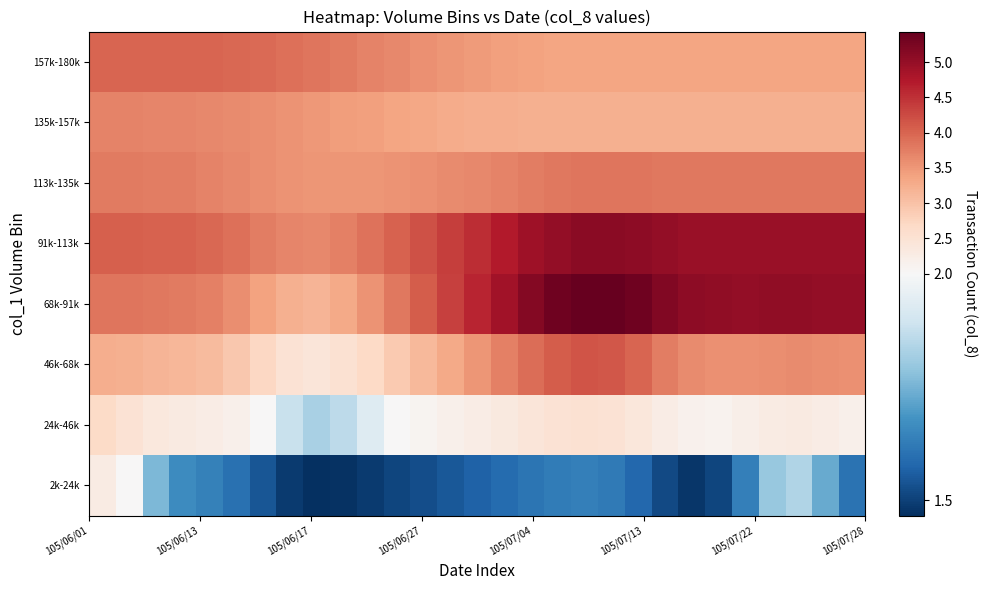

Reading left to right, what are all the values shown in this chart?

2k-24k: 2.3	2.0	1.8	1.7	1.6	1.6	1.5	1.5	1.5	1.5	1.5	1.5	1.5	1.5	1.6	1.6	1.6	1.6	1.6	1.6	1.6	1.5	1.5	1.5	1.6	1.8	1.8	1.7	1.6
24k-46k: 2.7	2.5	2.4	2.3	2.3	2.2	2.0	1.9	1.8	1.9	1.9	2.0	2.1	2.2	2.3	2.3	2.4	2.5	2.5	2.5	2.4	2.2	2.1	2.1	2.2	2.3	2.3	2.2	2.2
46k-68k: 3.3	3.2	3.2	3.1	3.1	2.9	2.7	2.5	2.4	2.5	2.7	2.9	3.1	3.3	3.5	3.7	3.9	4.1	4.1	4.1	4.0	3.8	3.6	3.6	3.6	3.6	3.6	3.6	3.6
68k-91k: 3.8	3.8	3.8	3.8	3.7	3.6	3.4	3.2	3.2	3.3	3.5	3.8	4.1	4.3	4.6	4.9	5.1	5.3	5.4	5.4	5.3	5.2	5.1	5.0	5.0	5.0	5.0	5.0	5.0
91k-113k: 4.1	4.0	4.0	4.0	4.0	3.9	3.8	3.7	3.6	3.7	3.9	4.0	4.2	4.4	4.5	4.7	4.9	5.0	5.1	5.1	5.1	5.0	5.0	5.0	5.0	5.0	5.0	5.0	5.0
113k-135k: 3.8	3.8	3.8	3.7	3.7	3.7	3.6	3.5	3.5	3.5	3.5	3.5	3.6	3.6	3.7	3.7	3.8	3.8	3.8	3.8	3.8	3.8	3.8	3.8	3.8	3.8	3.8	3.8	3.8
135k-157k: 3.7	3.7	3.7	3.7	3.6	3.6	3.6	3.5	3.5	3.4	3.4	3.4	3.3	3.3	3.3	3.2	3.2	3.2	3.2	3.2	3.2	3.2	3.2	3.2	3.2	3.2	3.2	3.2	3.2
157k-180k: 4.0	4.0	4.0	4.0	4.0	4.0	3.9	3.9	3.8	3.8	3.7	3.6	3.6	3.5	3.5	3.4	3.4	3.4	3.4	3.4	3.4	3.4	3.4	3.4	3.4	3.4	3.4	3.4	3.4